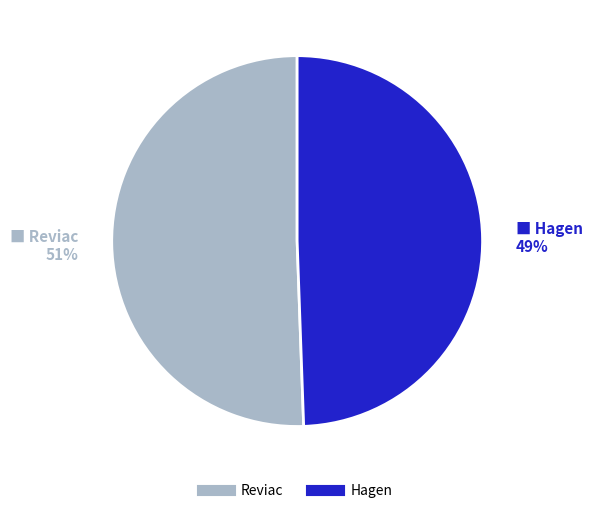

To the nearest percent, what is the combined percentage of Reviac and Hagen?

100%